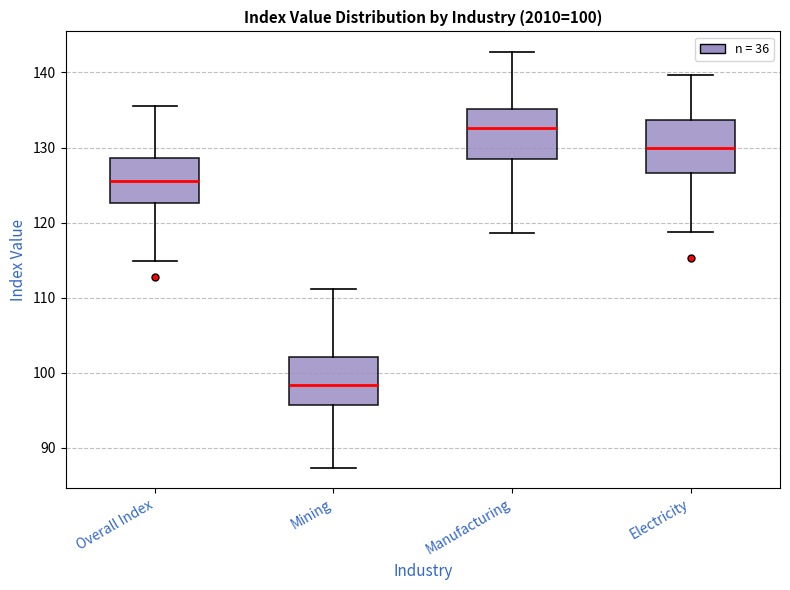

Which box has the highest median line?

Manufacturing